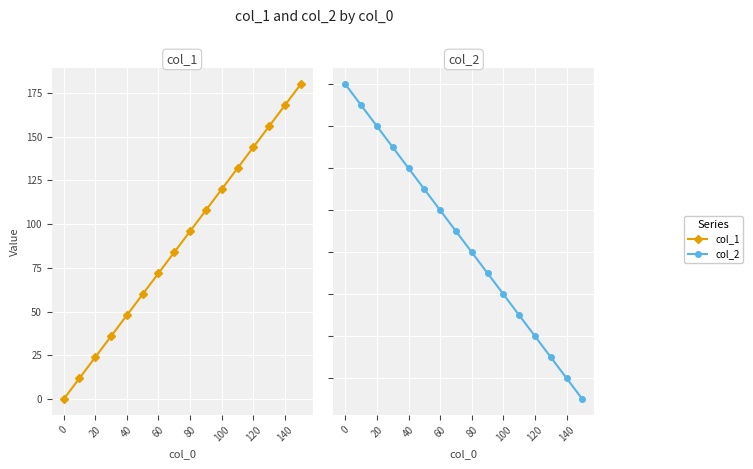

What is the difference between the maximum and minimum values in the col_2 series?

150